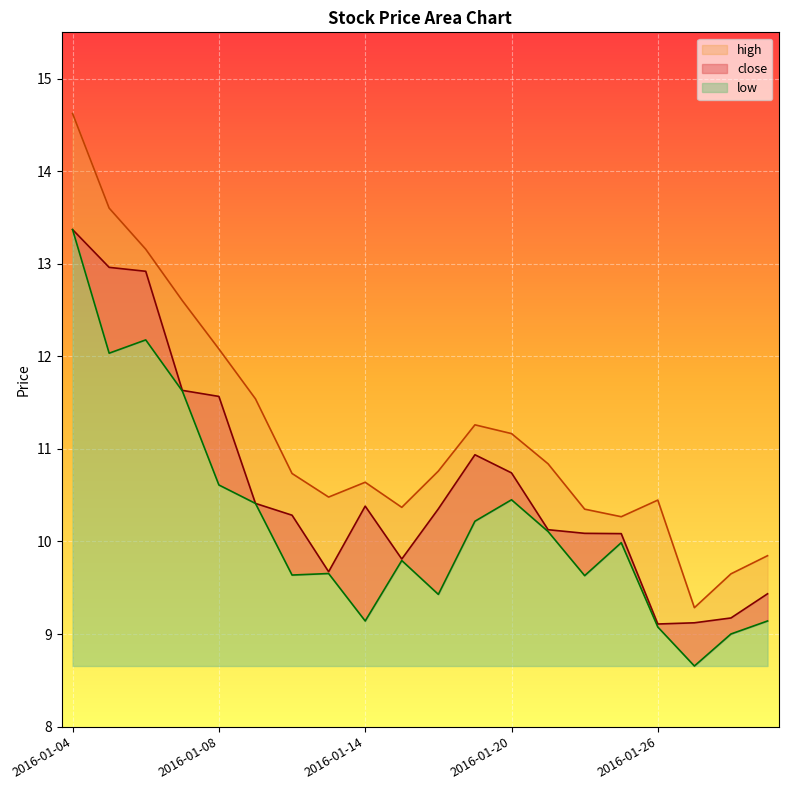

What is the total value across all series at 2016-01-19?

32.4